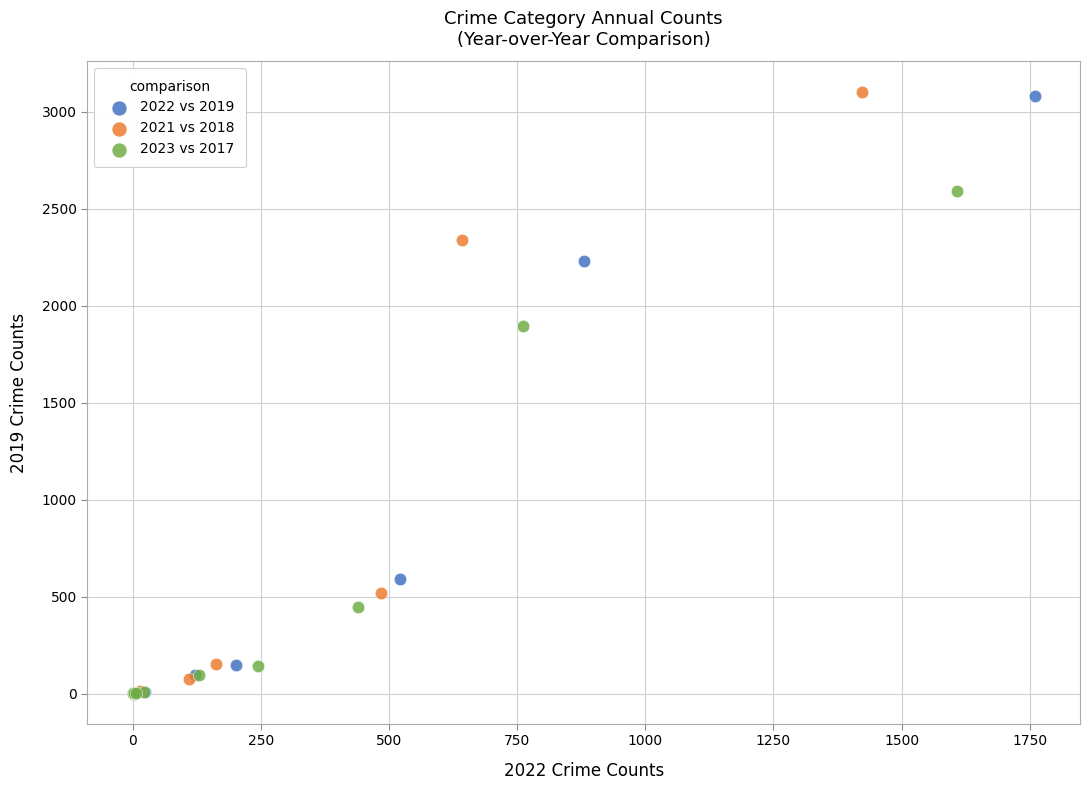

Which series has the widest spread of Y values?

2021 vs 2018